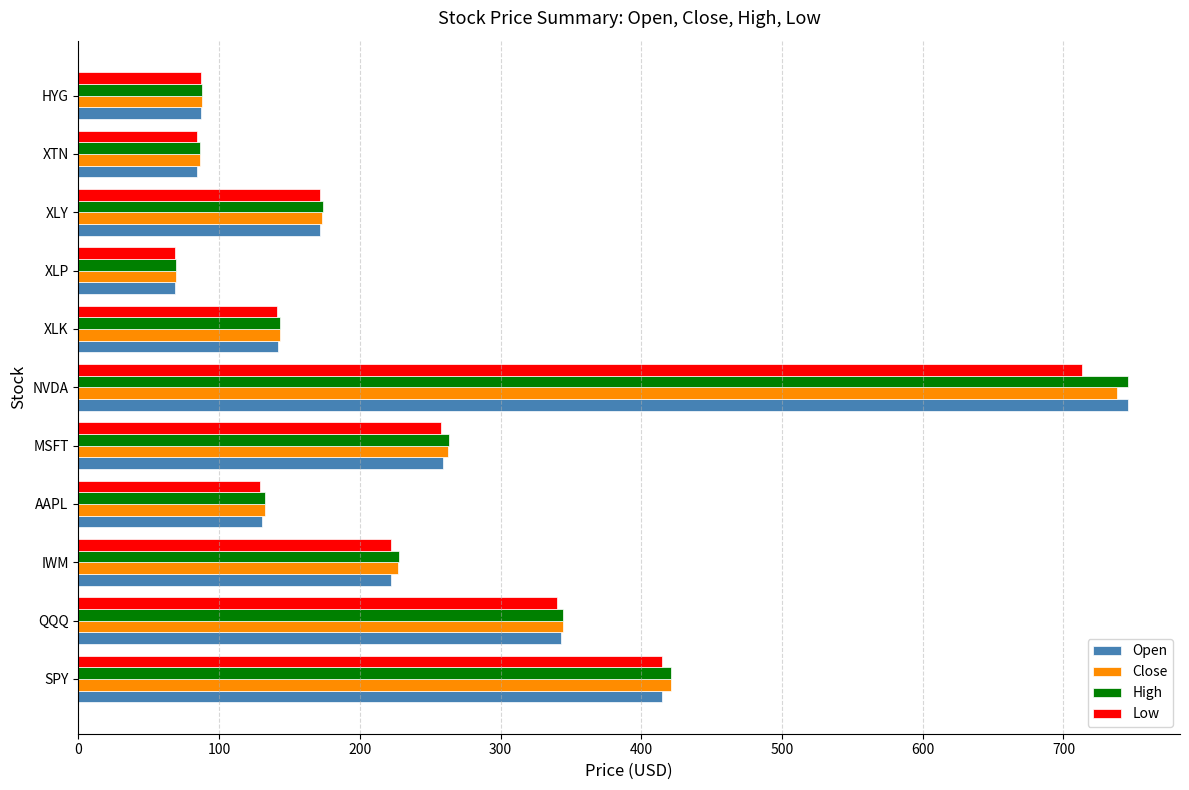

At which label is High closest to 407?

SPY